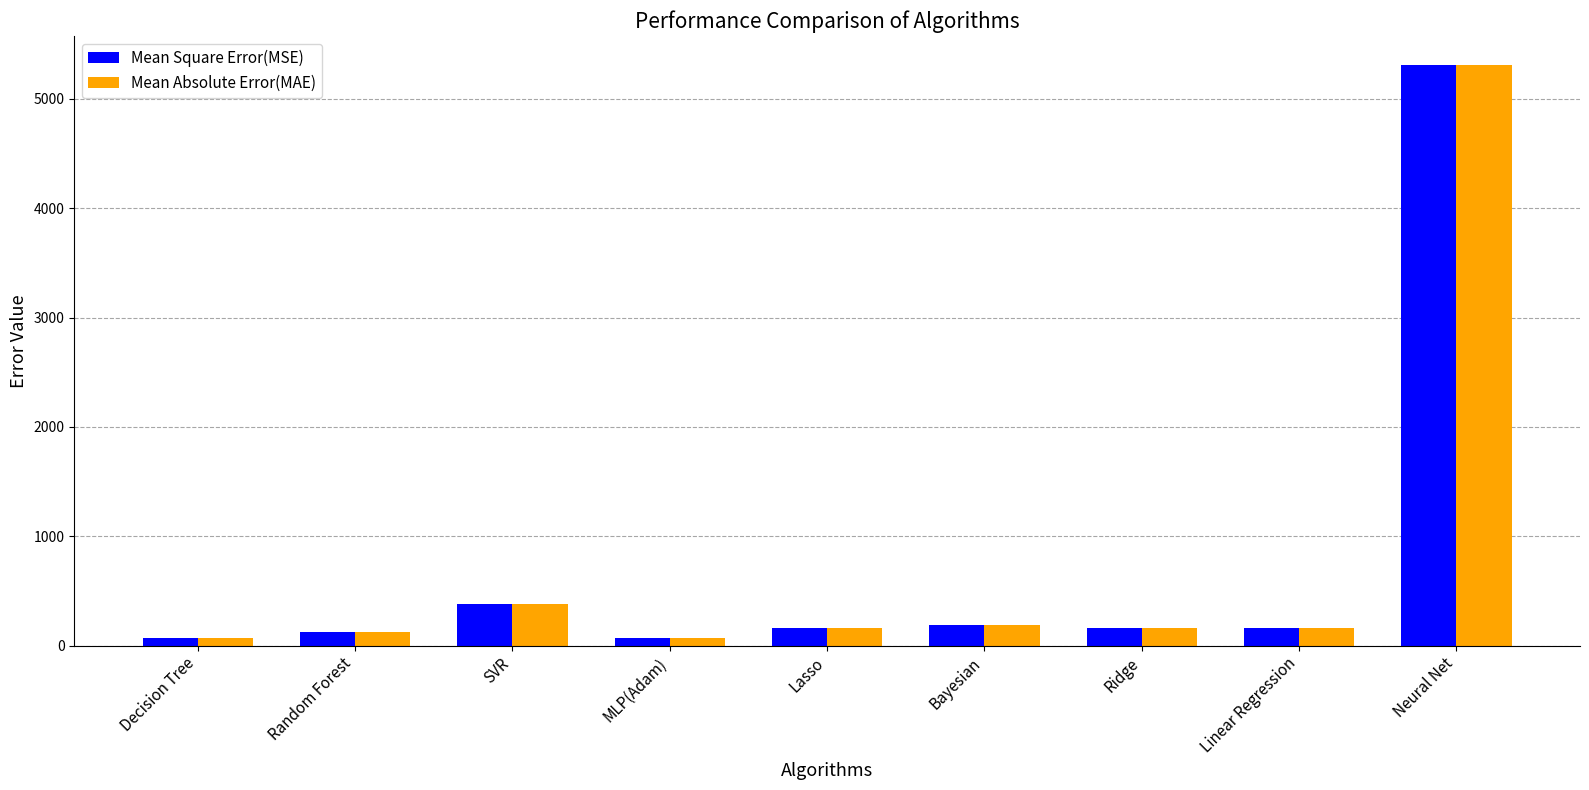

The Mean Absolute Error(MAE) series shows 183.5 at Bayesian. True or false?

True